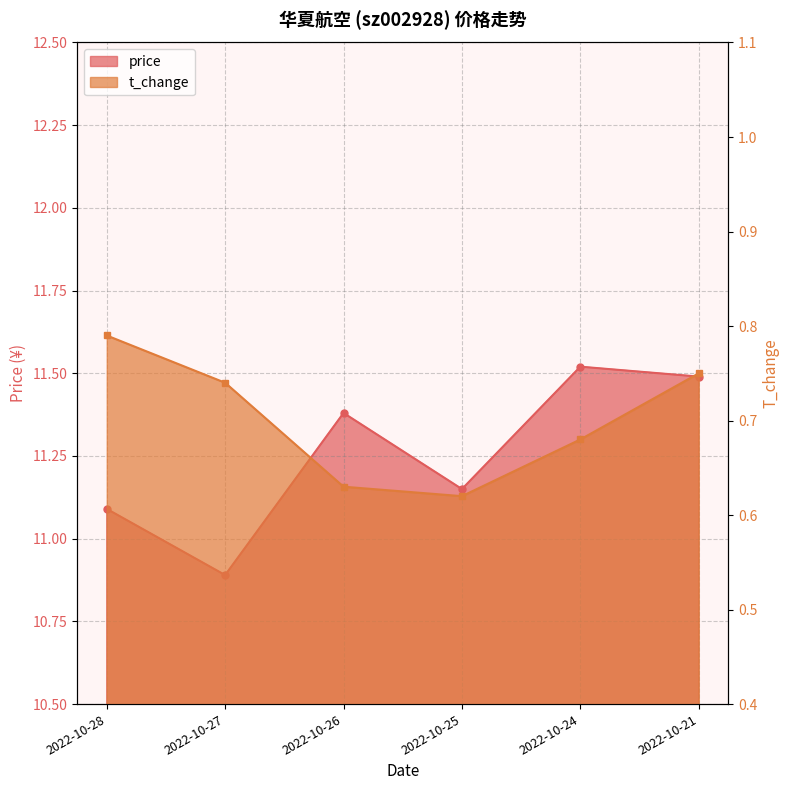

What is the sum of the t_change values at 2022-10-26 and 2022-10-25?

1.2